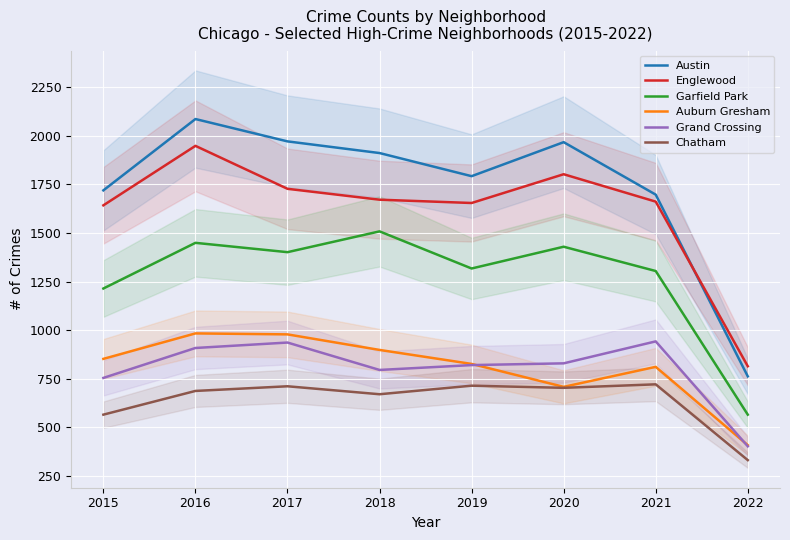

Between 2019 and 2022, which series saw the biggest shift?

Austin